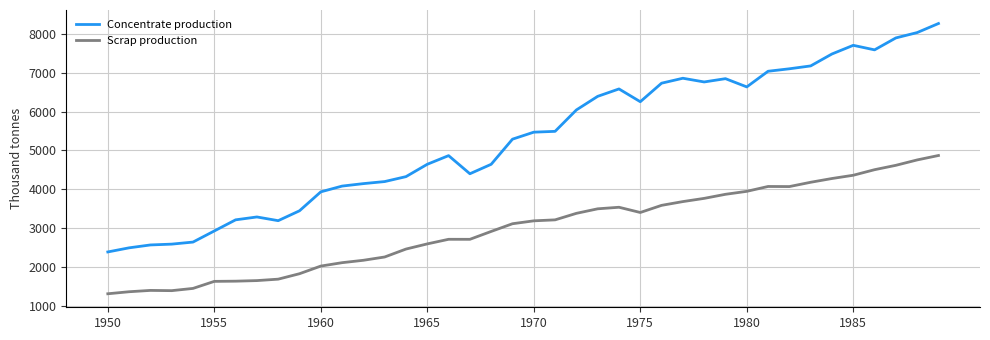

List the series in order of their overall mean, highest first.

Concentrate production, Scrap production